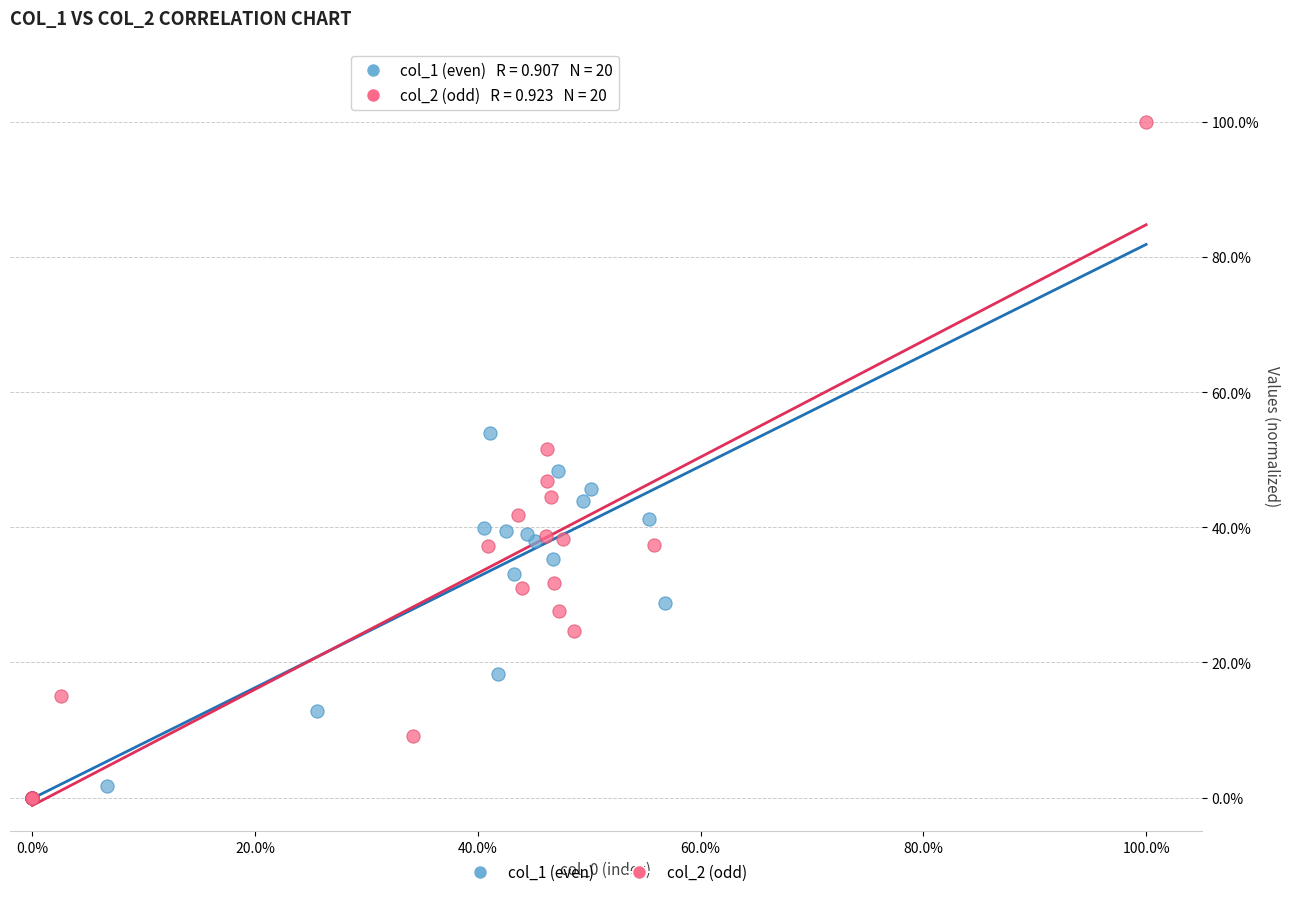

Which series has the widest spread of Y values?

col_2 (odd)